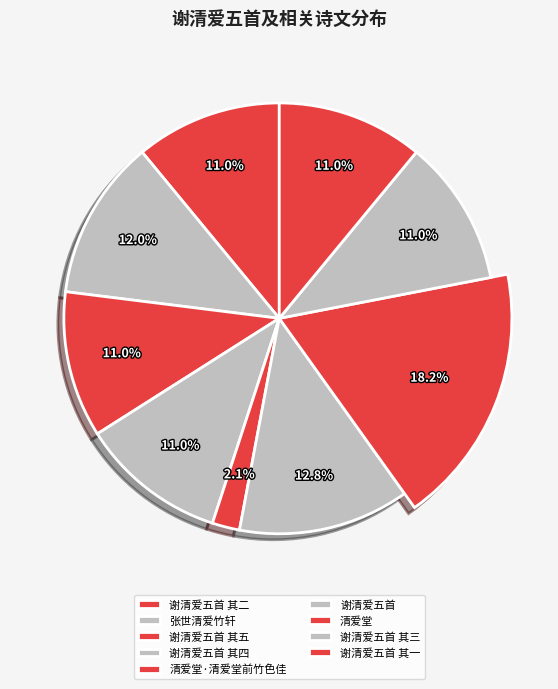

Which category has the smallest portion of the pie?

清爱堂·清爱堂前竹色佳